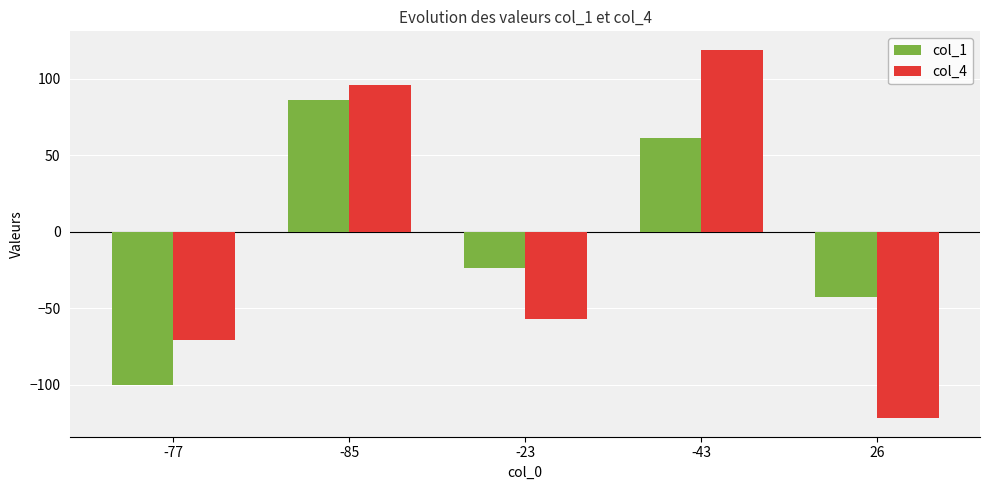

Is it true that col_4 equals -122 at 26?

True